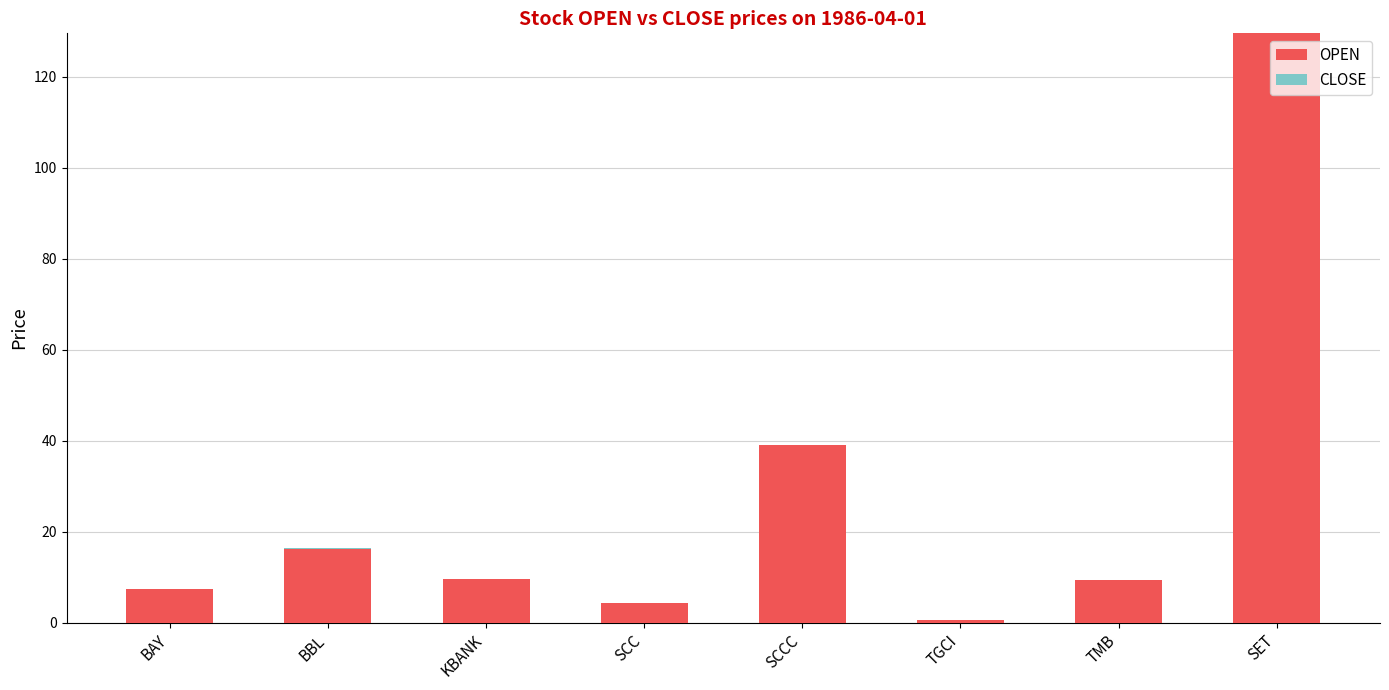

Reading left to right, what are all the values shown in this chart?

OPEN: BAY=7.5	BBL=16.3	KBANK=9.6	SCC=4.4	SCCC=39.1	TGCI=0.7	TMB=9.4	SET=129.5
CLOSE: BAY=0.0	BBL=0.1	KBANK=-0.1	SCC=-0.0	SCCC=0.0	TGCI=0.0	TMB=-0.1	SET=0.0